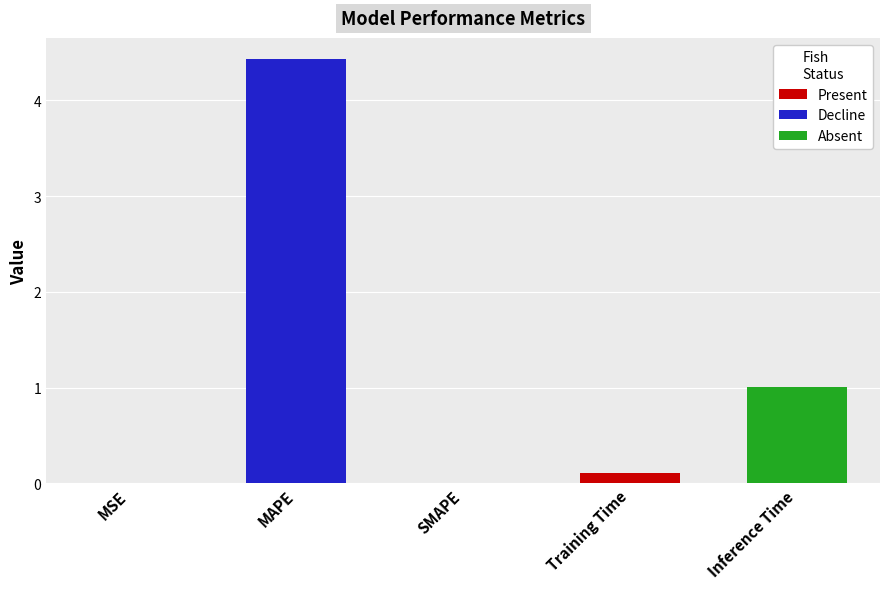

What is the change in value from MSE to Training Time?

+0.1